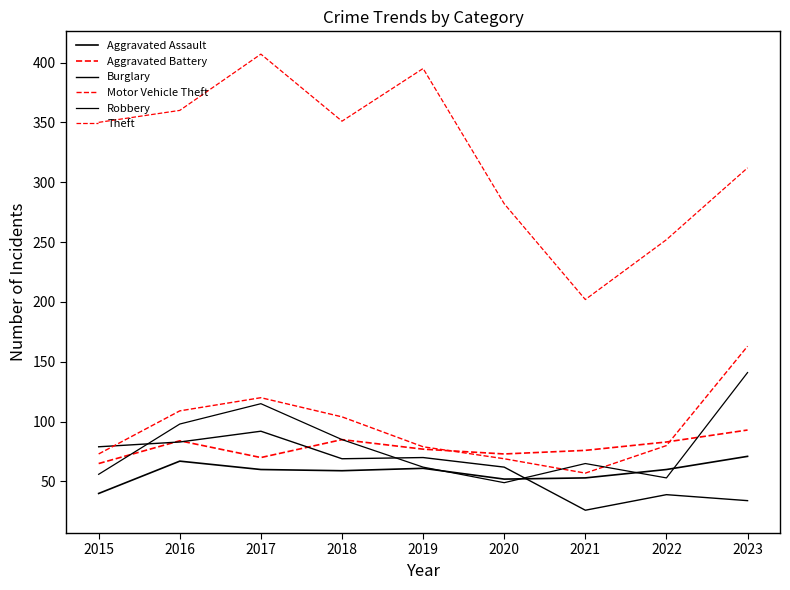

What is the sum of the Aggravated Battery values at 2016 and 2019?

161